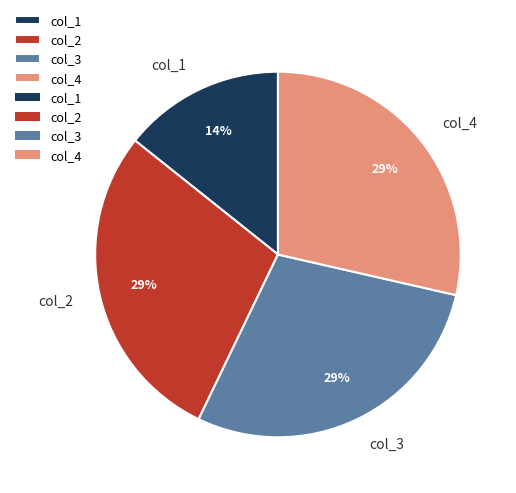

To the nearest percent, what is the average slice percentage?

25%